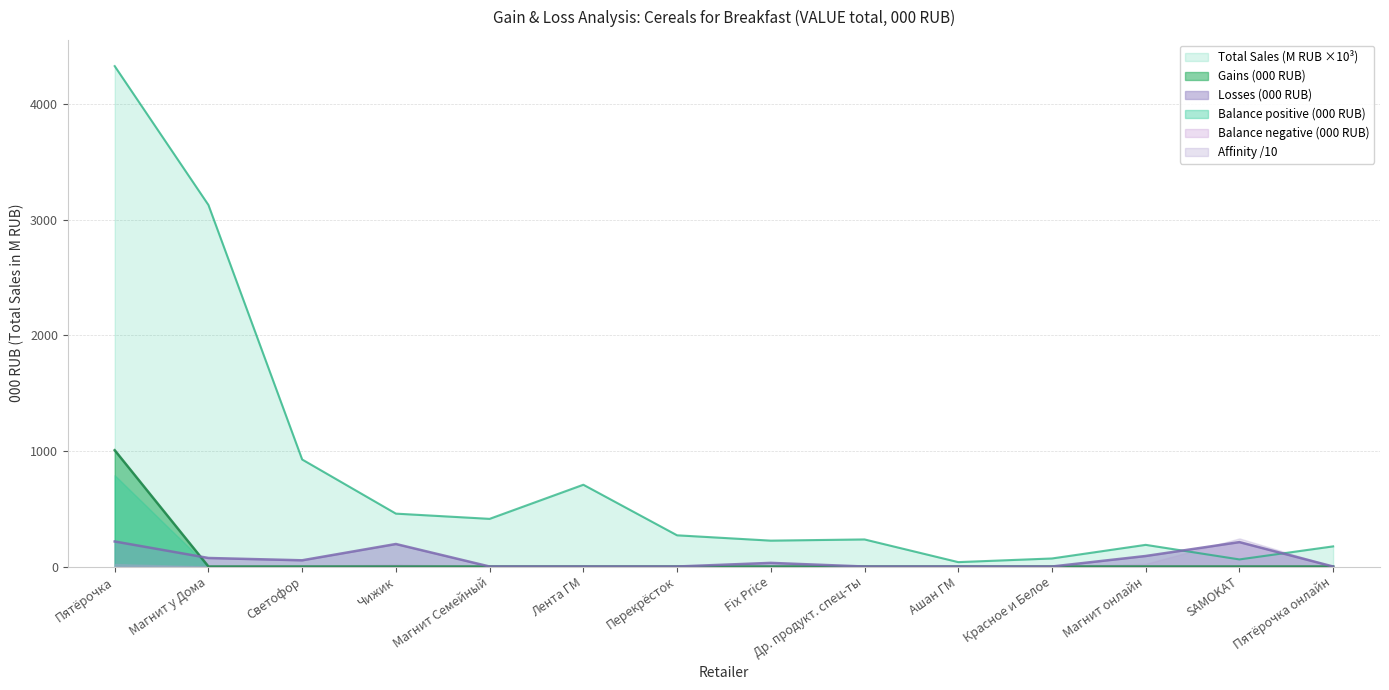

The Gains (000 RUB) series shows 0.0 at Пятёрочка онлайн. True or false?

True